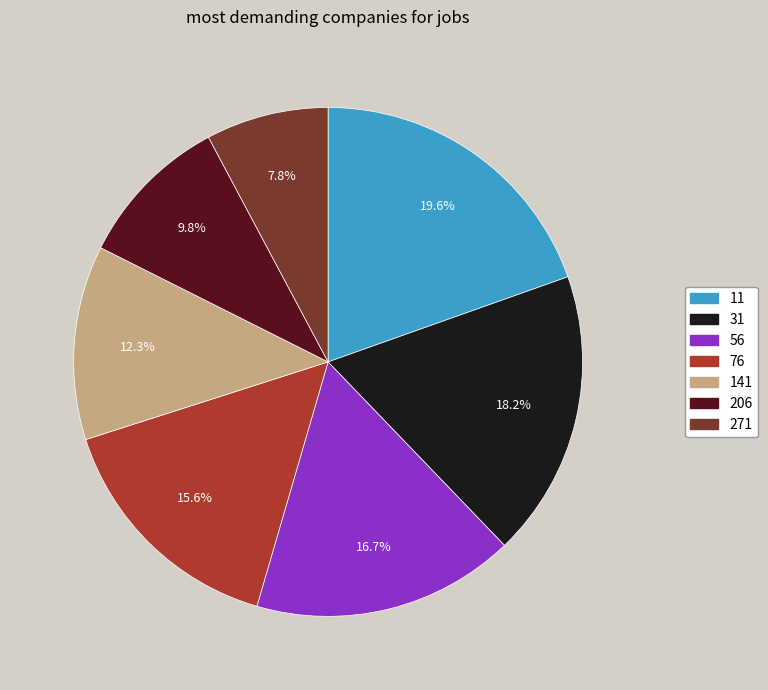

How many segments does this pie chart have?

7